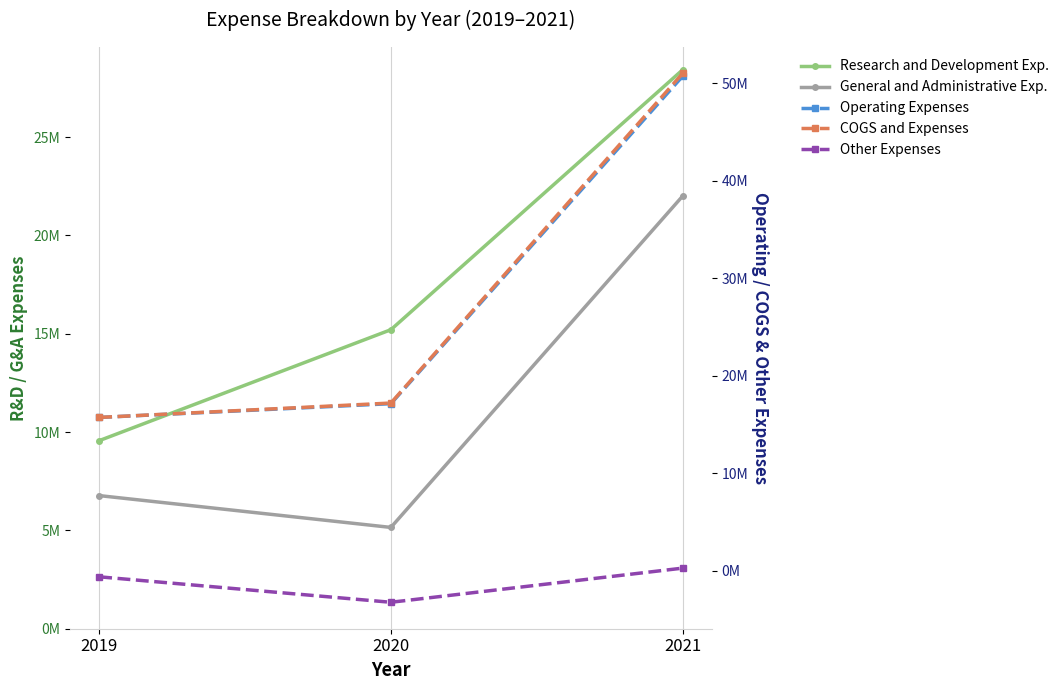

The value of Other Expenses at 2020 is -3210000. True or false?

True